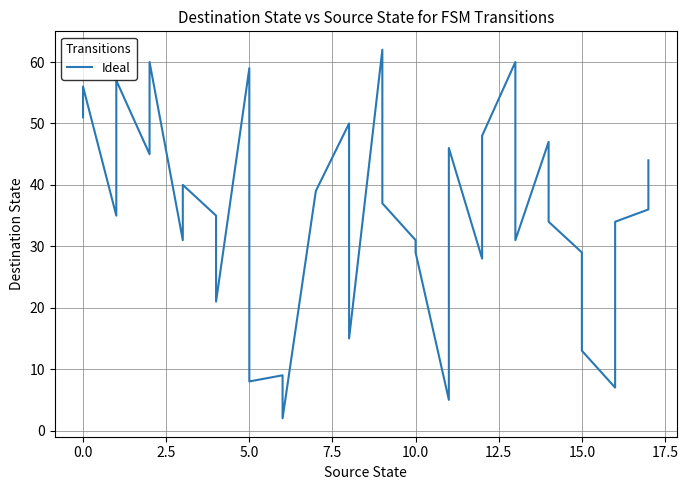

What is the greatest value displayed?

62